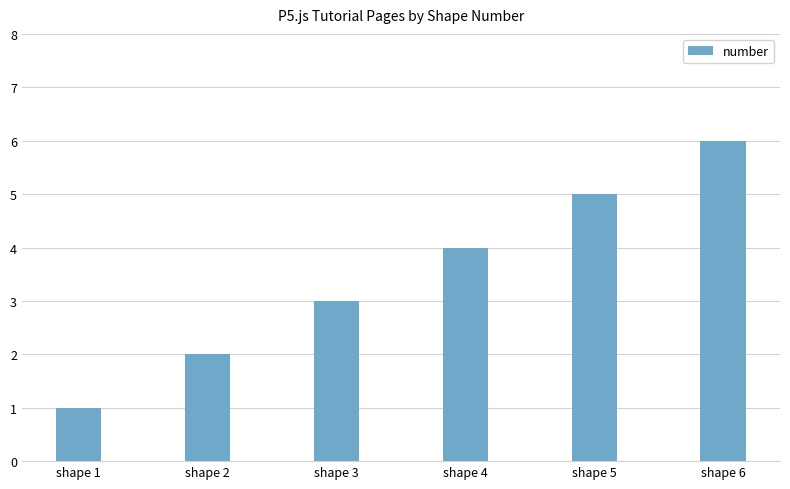

List the labels in order of value, largest first.

shape 6, shape 5, shape 4, shape 3, shape 2, shape 1